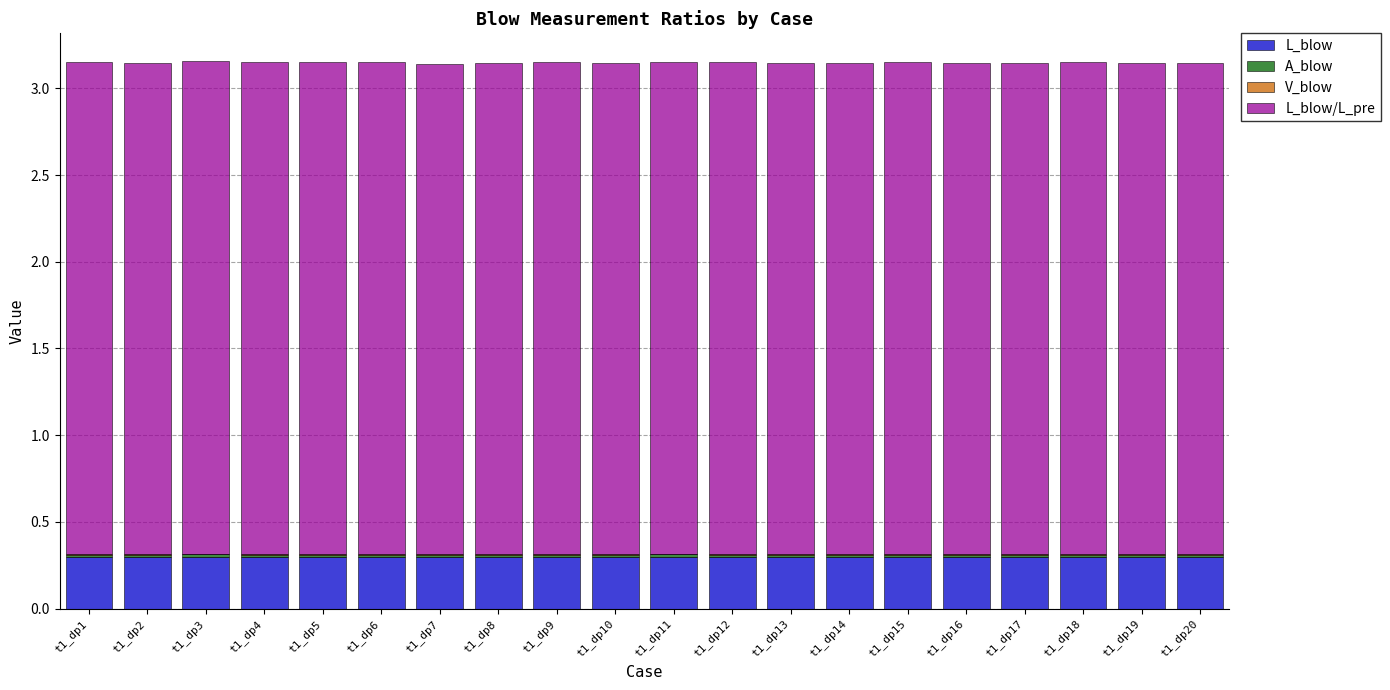

What is the average value of the L_blow series?

0.3